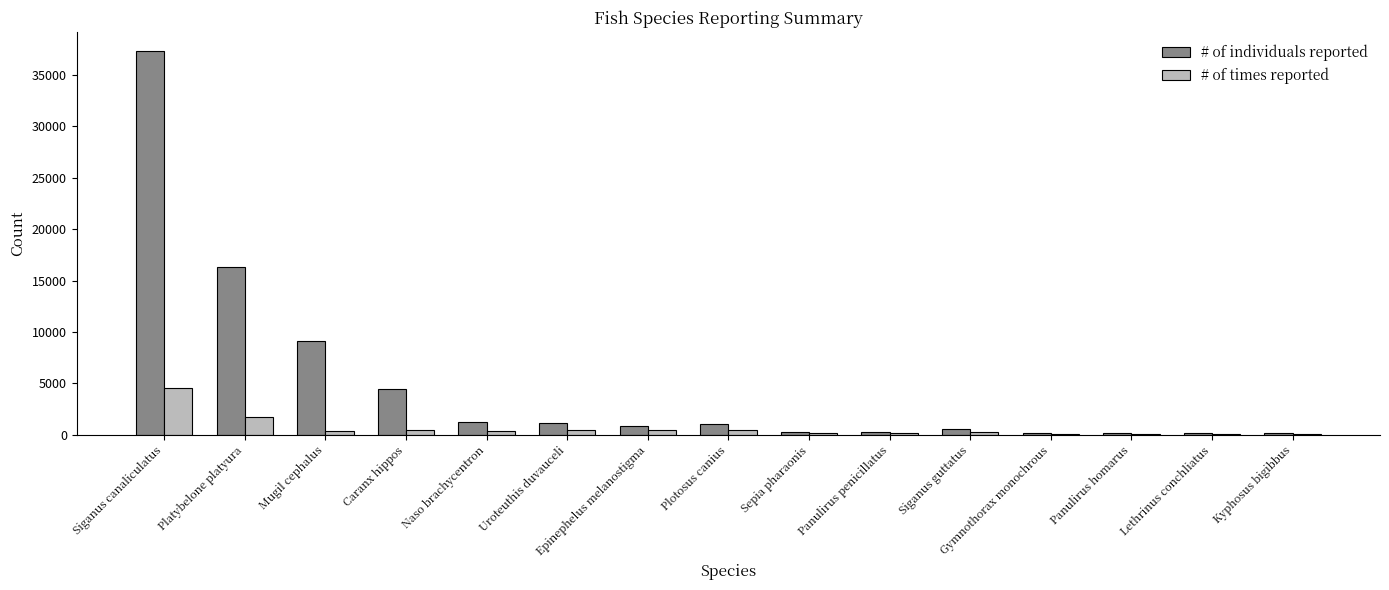

Which label corresponds to the largest value in the chart?

Siganus canaliculatus